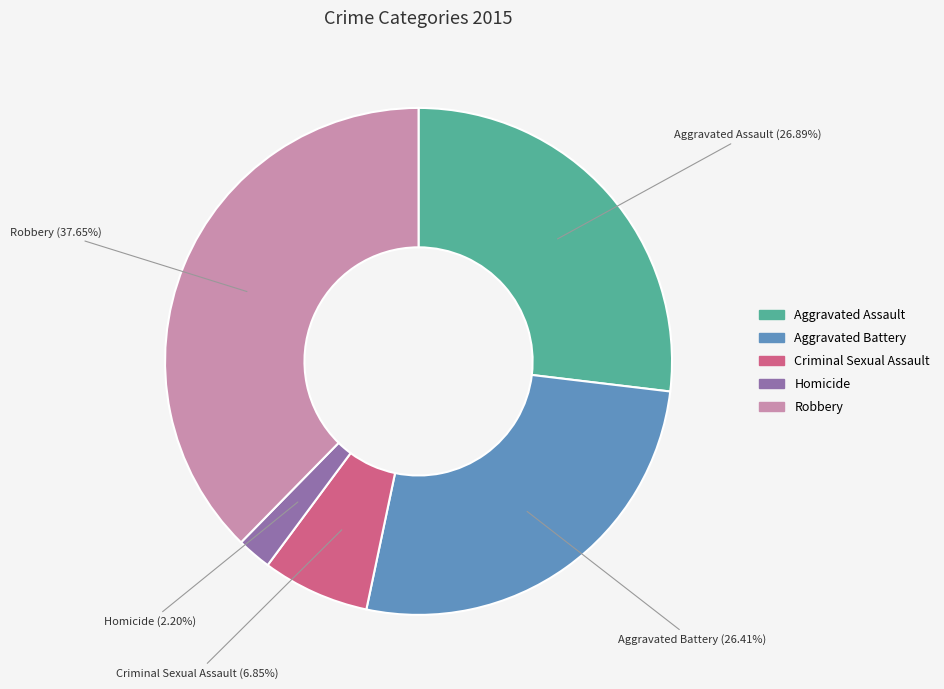

Which slice is the largest?

Robbery